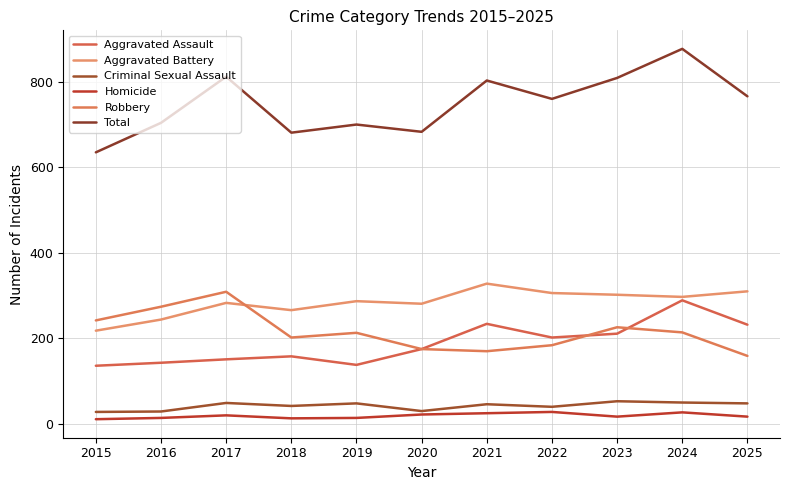

Does the chart have visible grid lines?

Yes